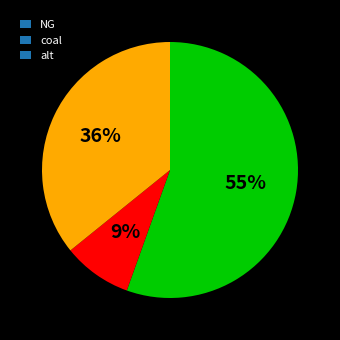

Combined, do alt and NG account for over 50%?

Yes